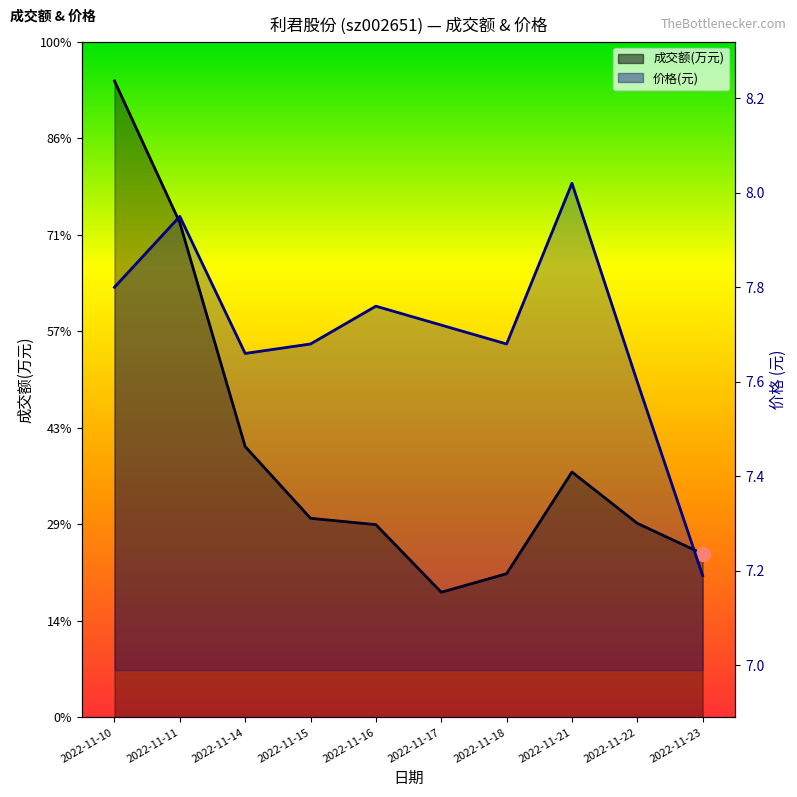

List the labels in order of 成交额(万元) value, largest first.

2022-11-10, 2022-11-11, 2022-11-14, 2022-11-21, 2022-11-15, 2022-11-22, 2022-11-16, 2022-11-23, 2022-11-18, 2022-11-17